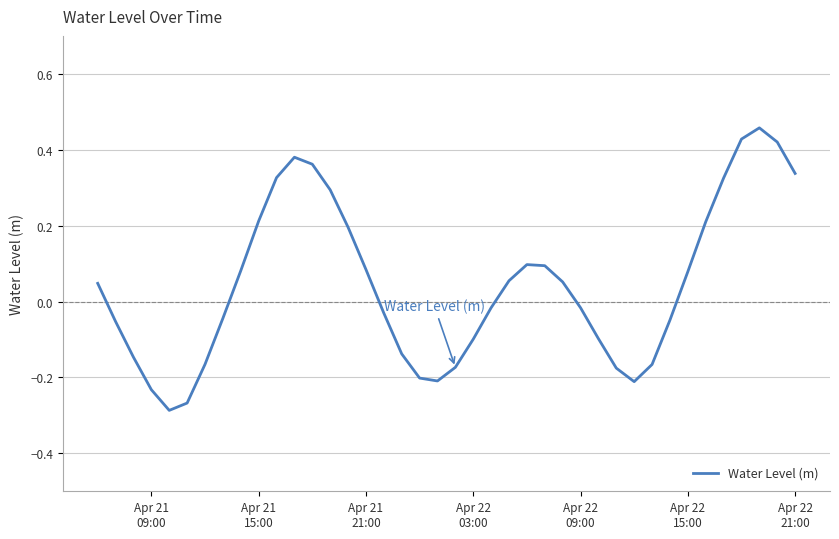

What is the difference between the maximum and minimum values?

0.7